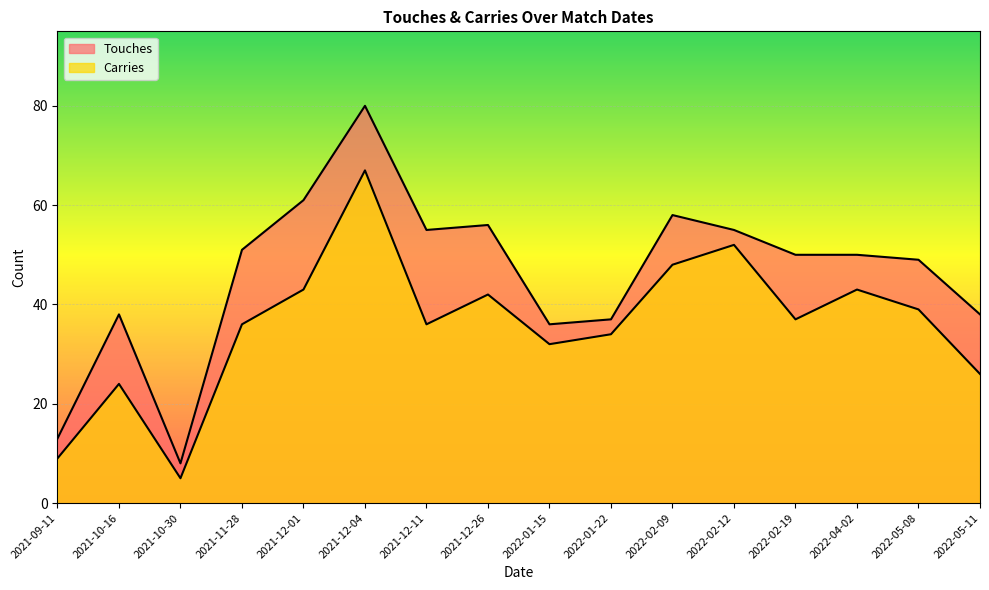

Reading left to right, list all the values displayed in this chart.

Touches: 2021-09-11=13	2021-10-16=38	2021-10-30=8	2021-11-28=51	2021-12-01=61	2021-12-04=80	2021-12-11=55	2021-12-26=56	2022-01-15=36	2022-01-22=37	2022-02-09=58	2022-02-12=55	2022-02-19=50	2022-04-02=50	2022-05-08=49	2022-05-11=38
Carries: 2021-09-11=9	2021-10-16=24	2021-10-30=5	2021-11-28=36	2021-12-01=43	2021-12-04=67	2021-12-11=36	2021-12-26=42	2022-01-15=32	2022-01-22=34	2022-02-09=48	2022-02-12=52	2022-02-19=37	2022-04-02=43	2022-05-08=39	2022-05-11=26